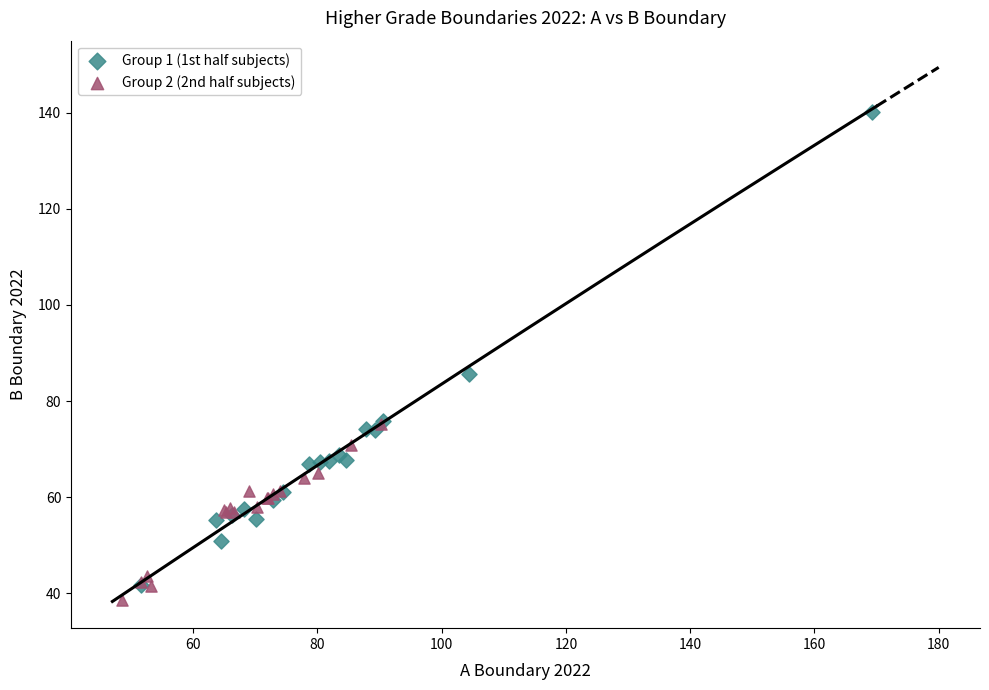

Which series reaches the maximum Y coordinate?

Group 1 (1st half subjects)